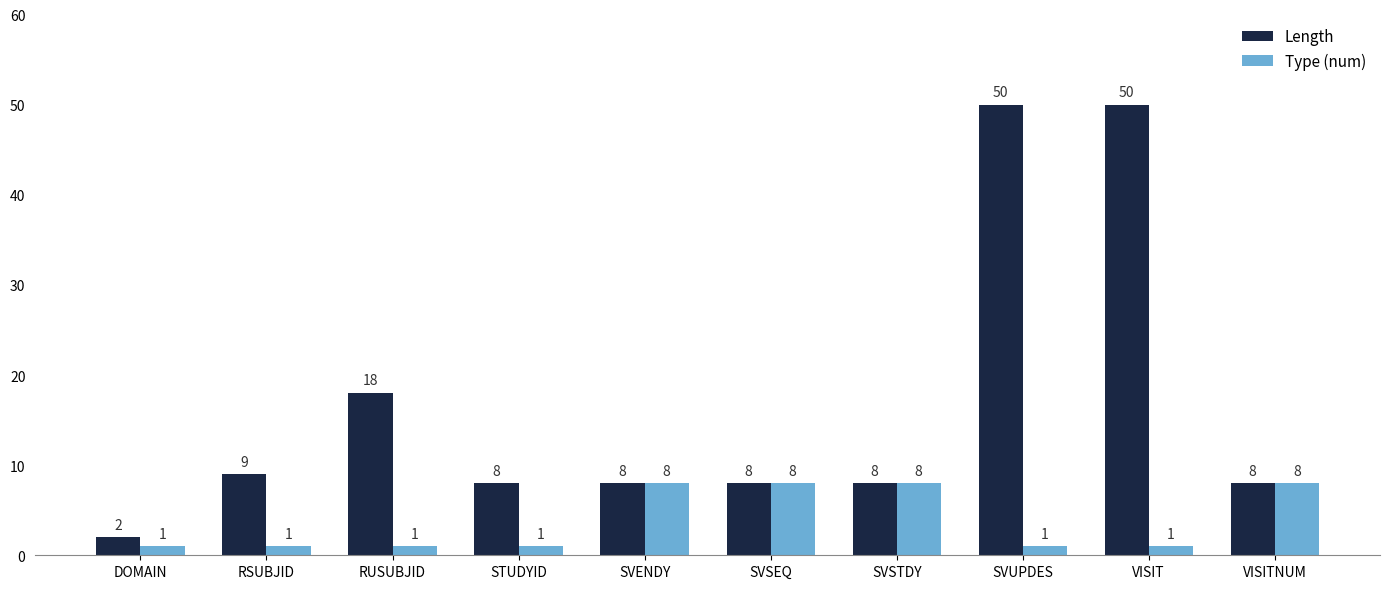

What is the label of the 5th bar from the left?

SVENDY